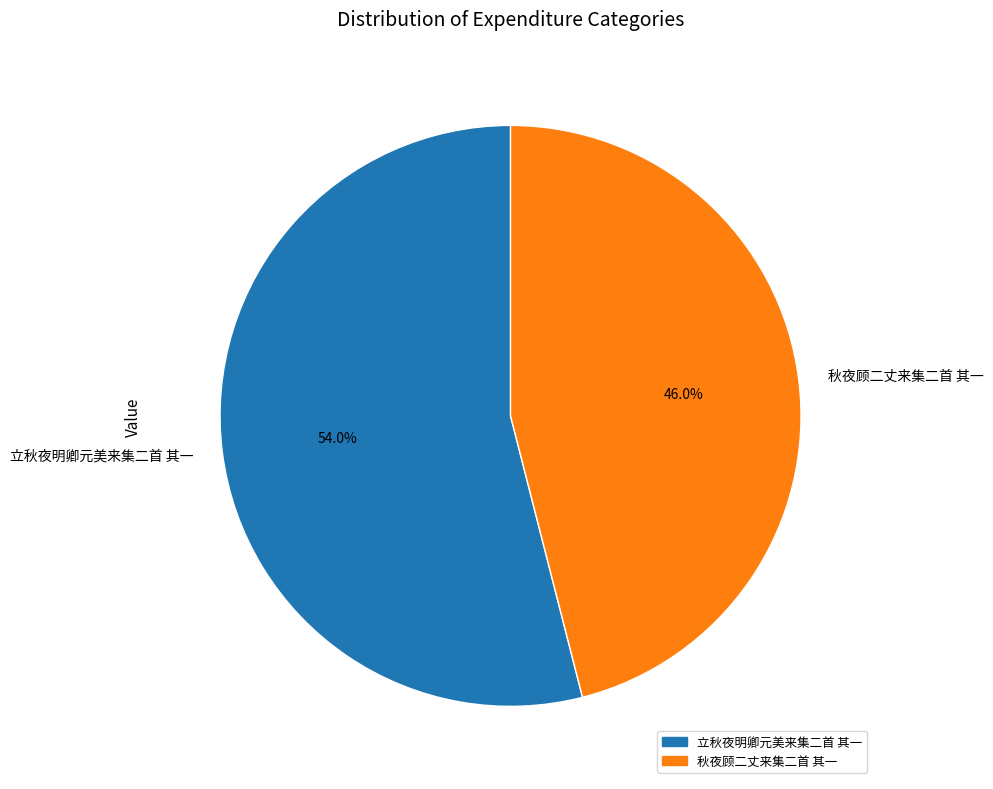

To the nearest percent, what percentage of the pie is 秋夜顾二丈来集二首 其一?

46%